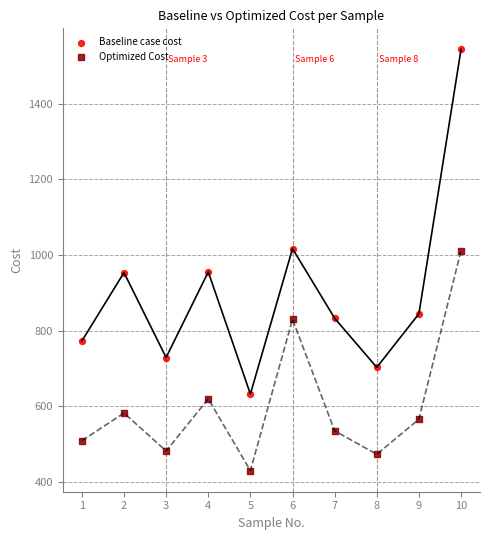

What are all the series names shown in the legend?

Baseline case cost, Optimized Cost